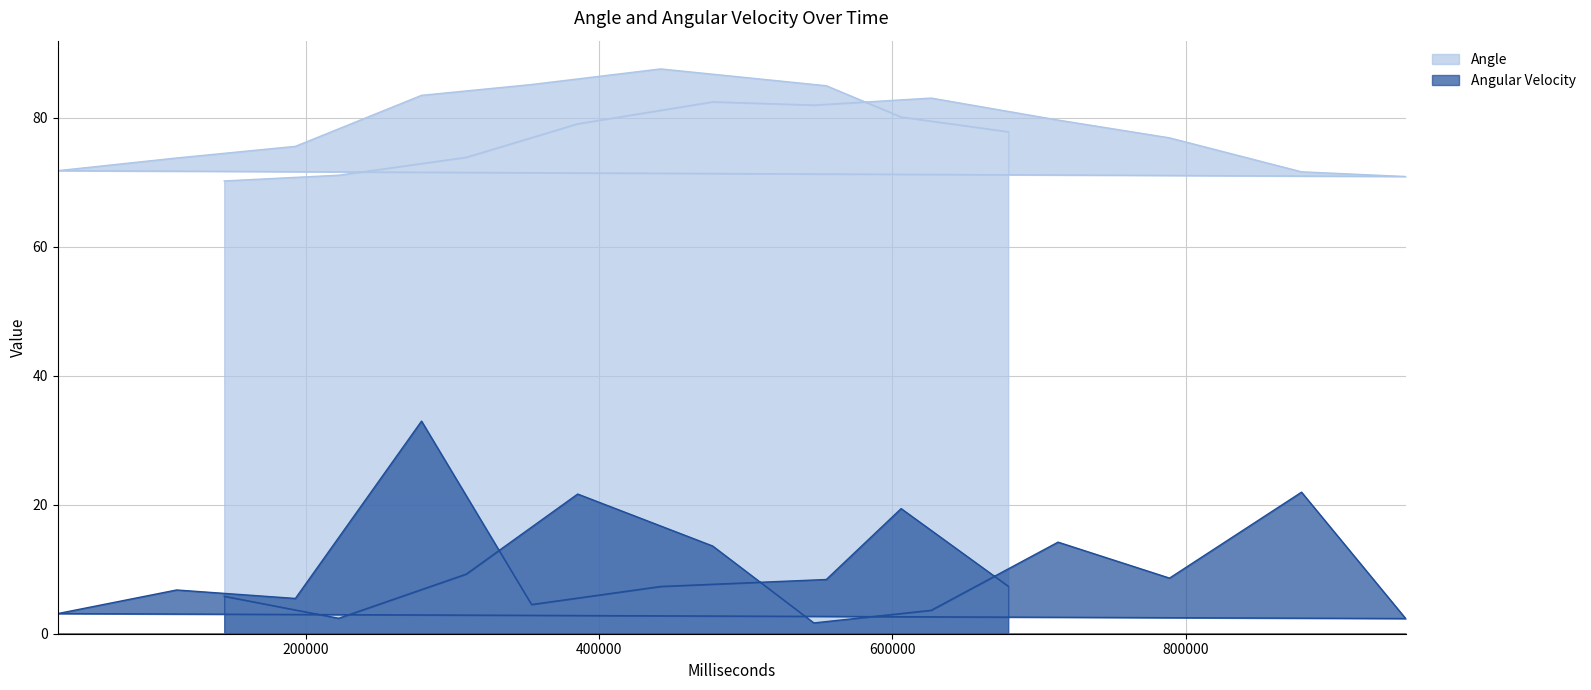

At which label does Angular Velocity first exceed 7?

309410